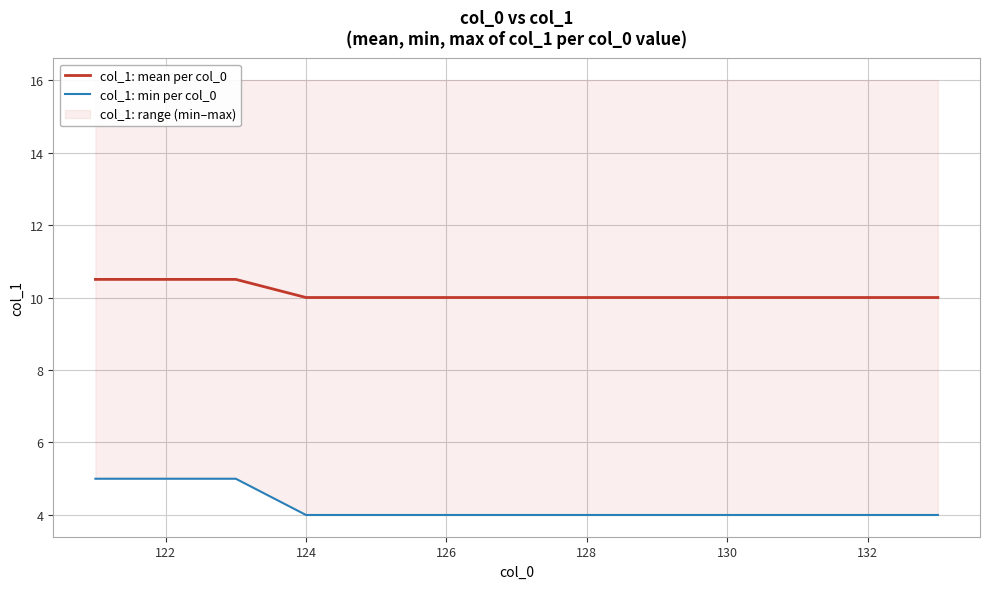

Which series has the largest range (max minus min)?

col_1: min per col_0